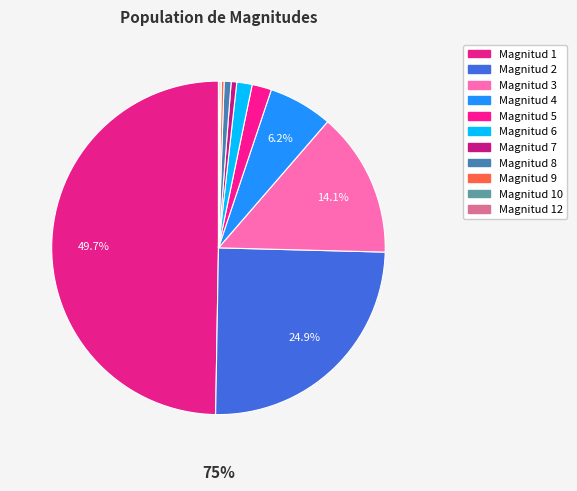

True or false: 10 accounts for 1% of the total.

False